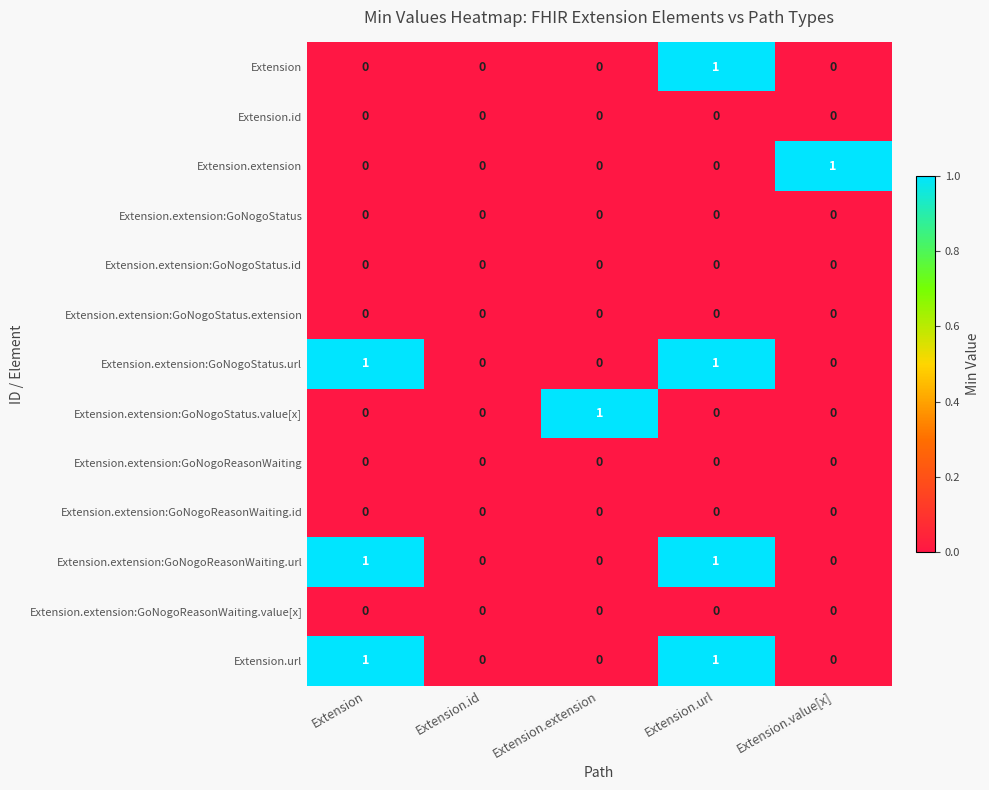

At which category is the sum across all series the highest?

Extension.url